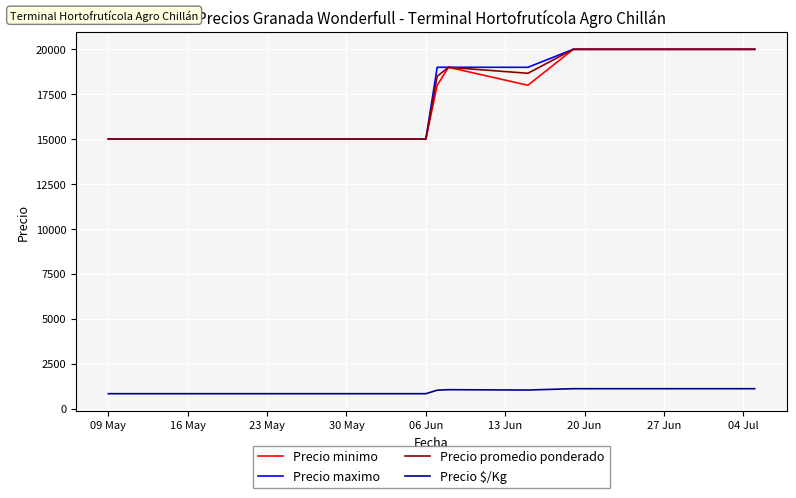

How many series are shown in this chart?

4